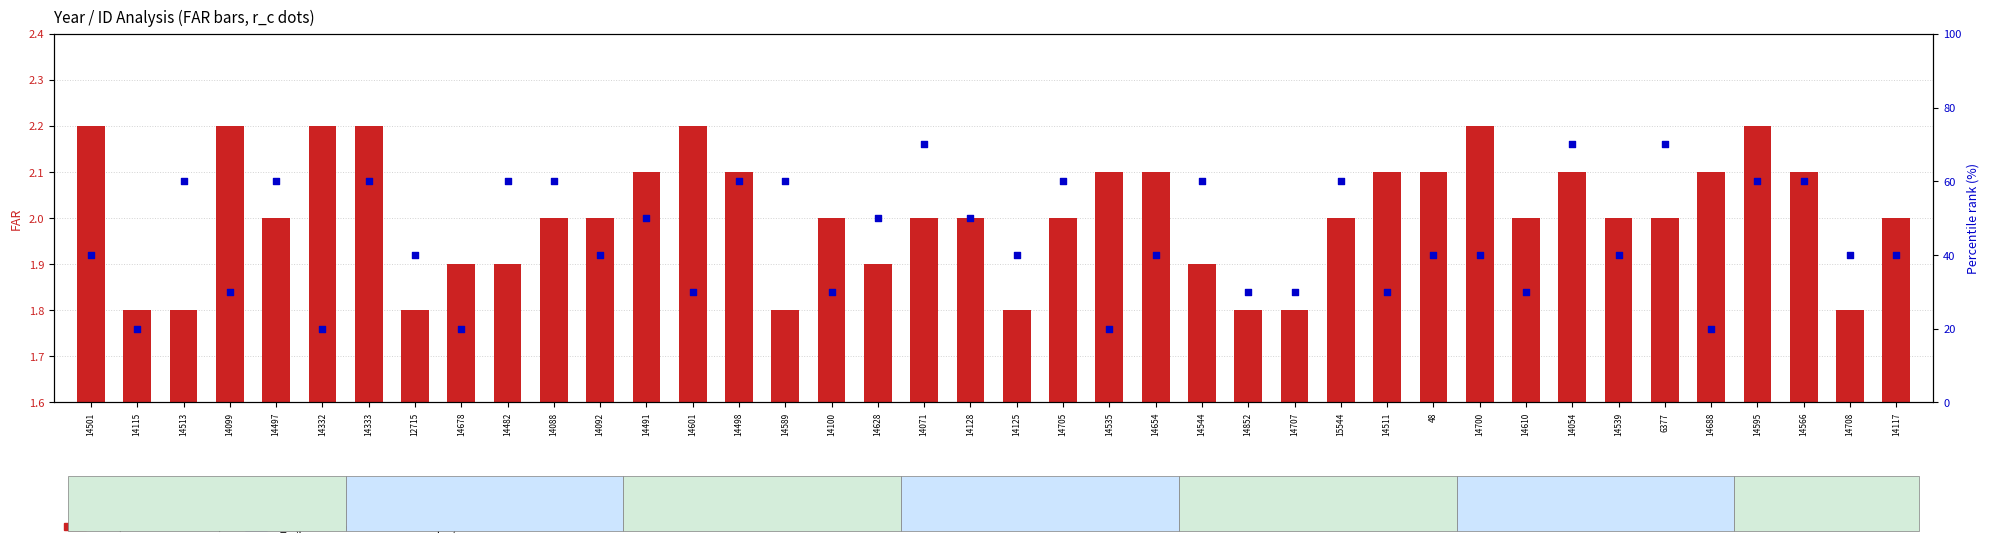

What is the total value across all series at 14099?

32.2